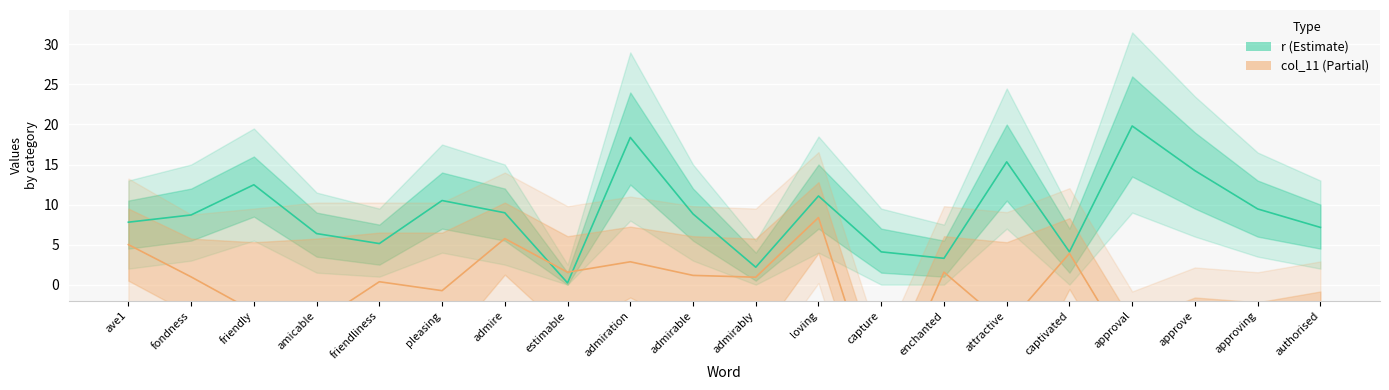

How many lines are shown in the chart?

2